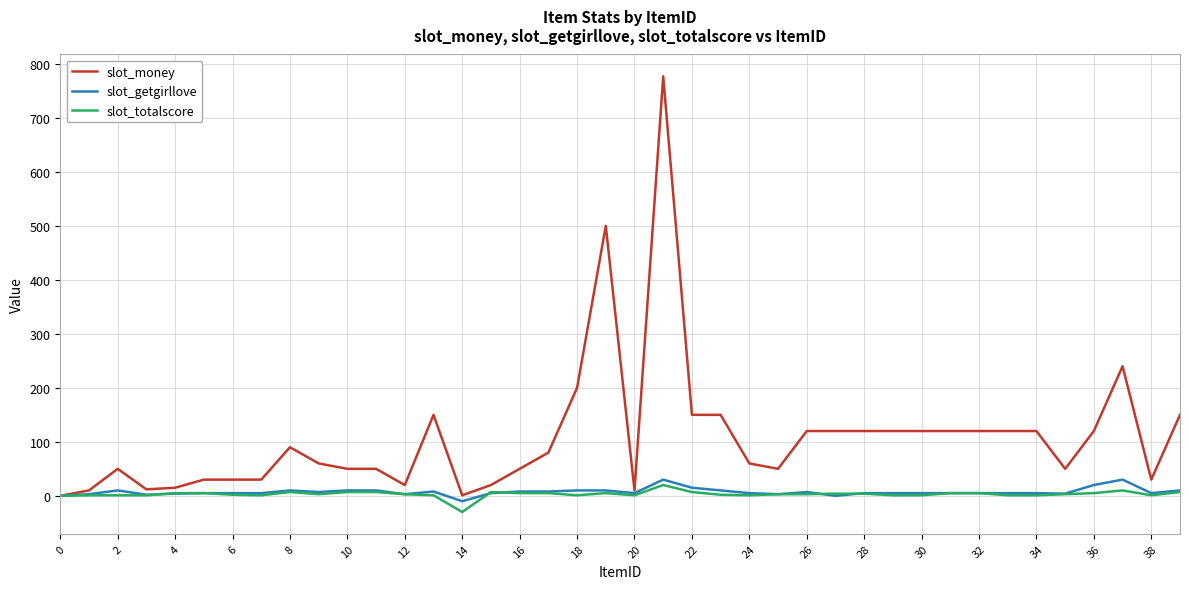

Which series has the widest spread of values?

slot_money